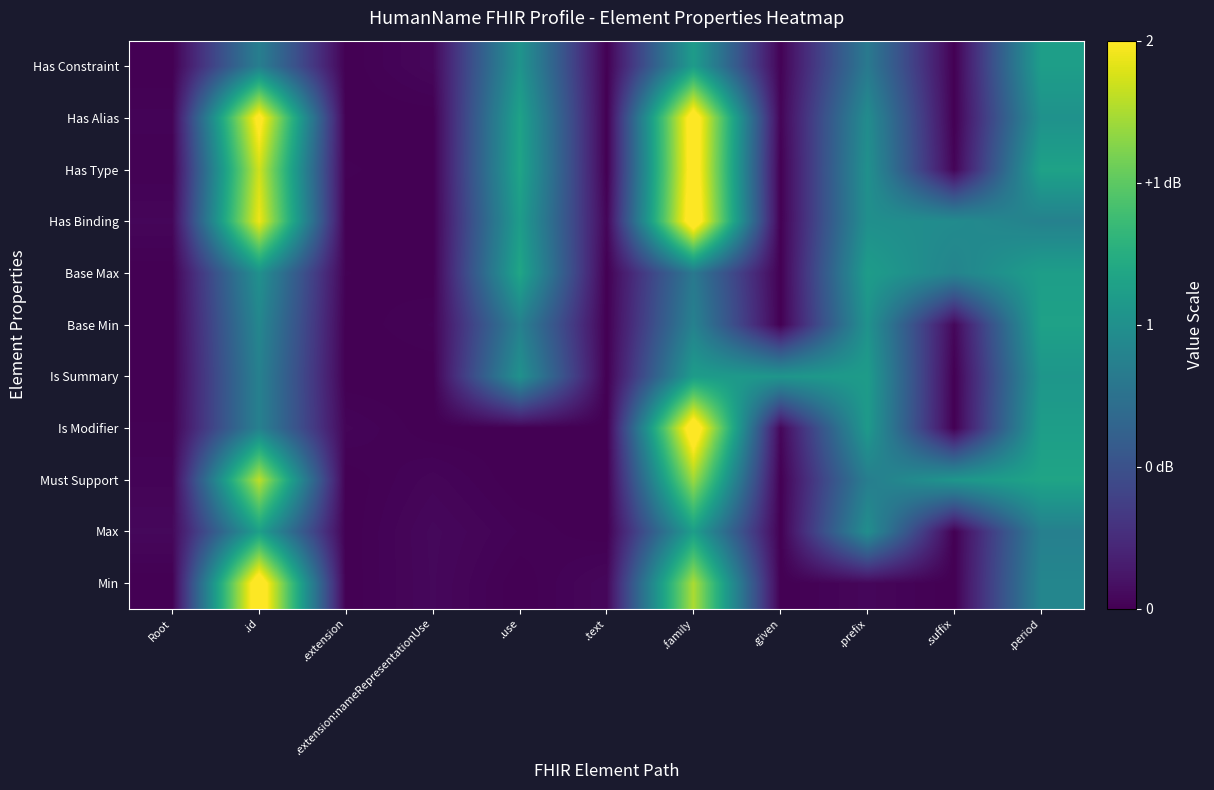

Which series changed the most between .family and .period?

Has Binding